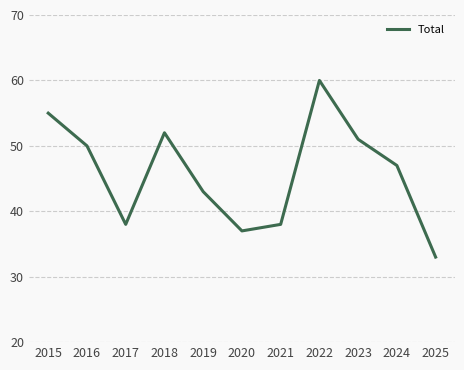

What is the ratio of the value at 2020 to the value at 2018?

0.7